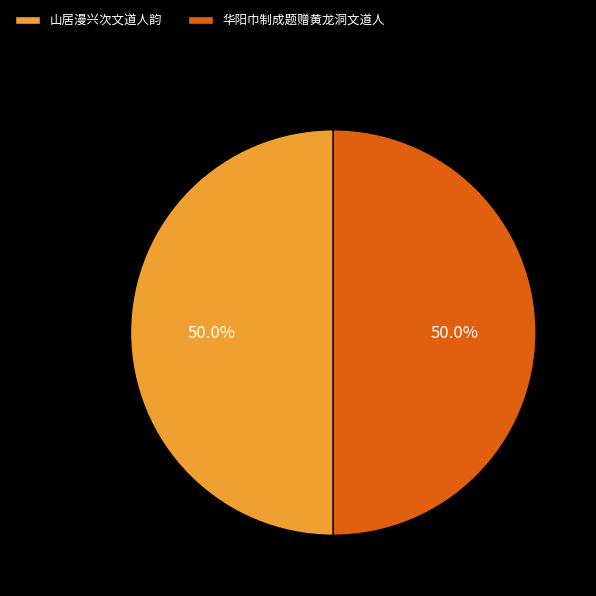

Combined, do 华阳巾制成题赠黄龙洞文道人 and 山居漫兴次文道人韵 account for over 50%?

Yes